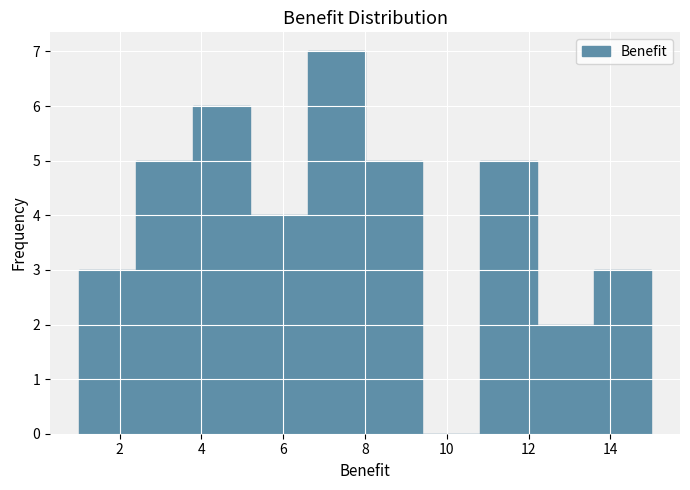

Which range on the x-axis has the tallest bar?

6.6 to 8.0